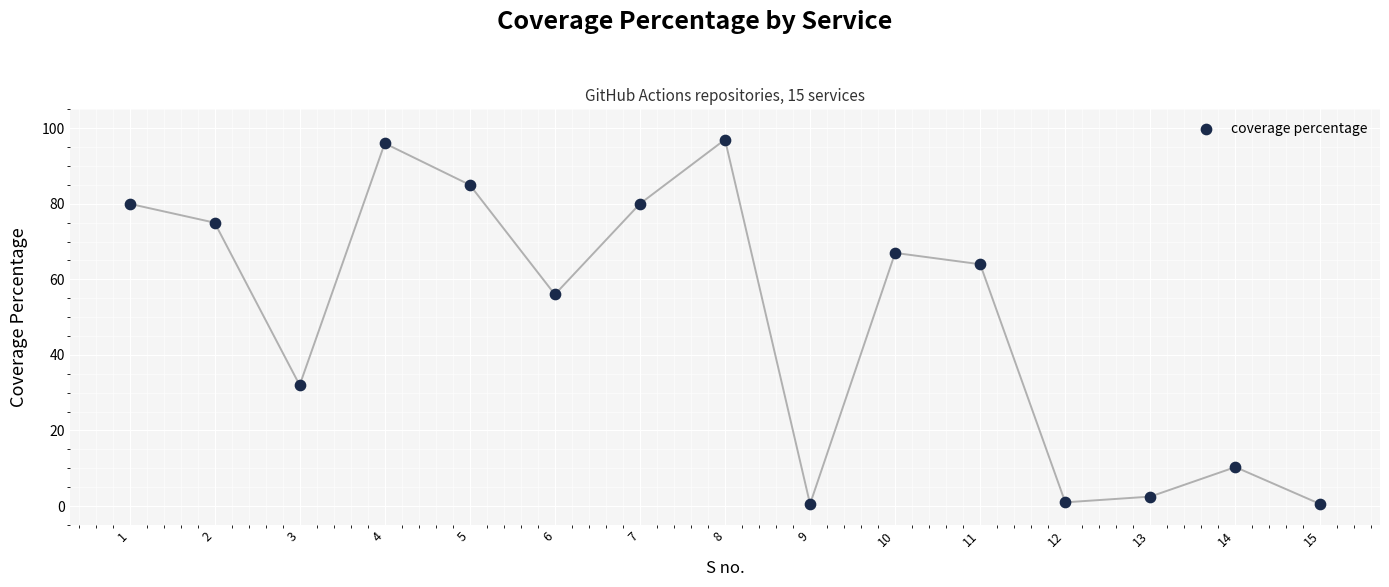

What Y value in the scatter plot is closest to 48?

56.0